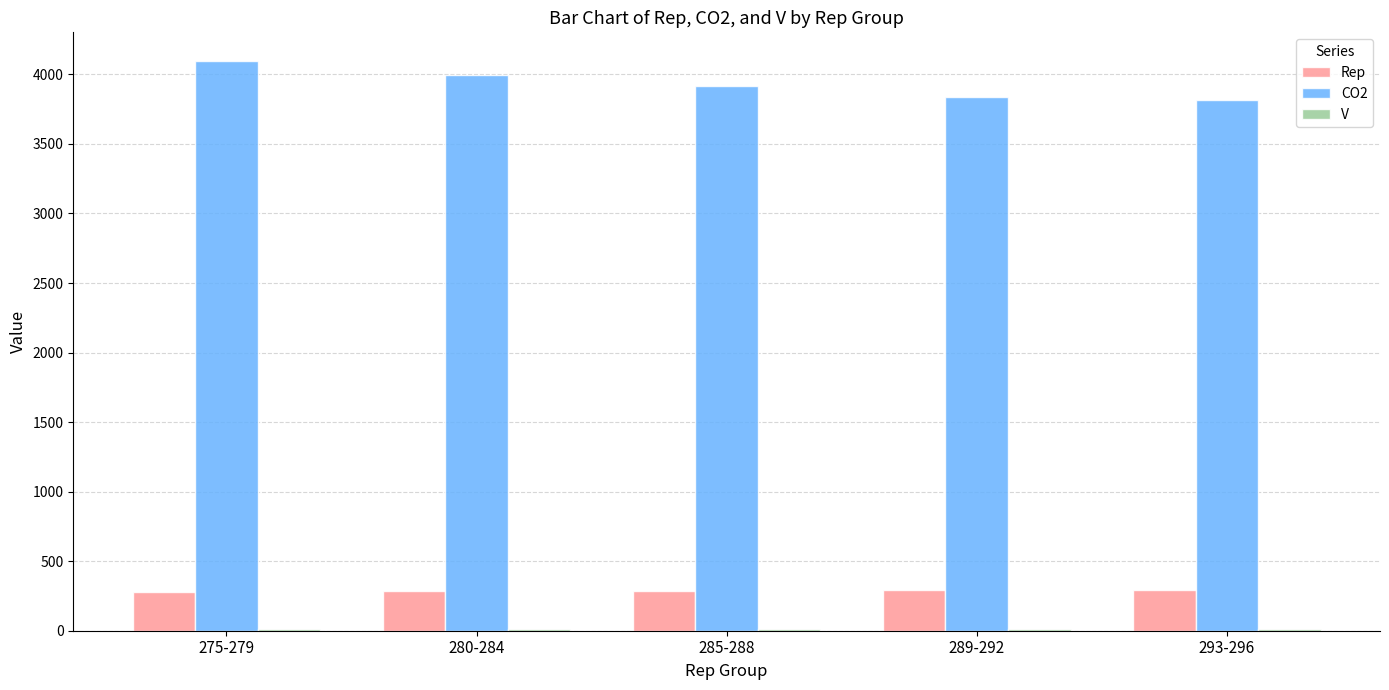

Which series has the largest total across all categories?

CO2